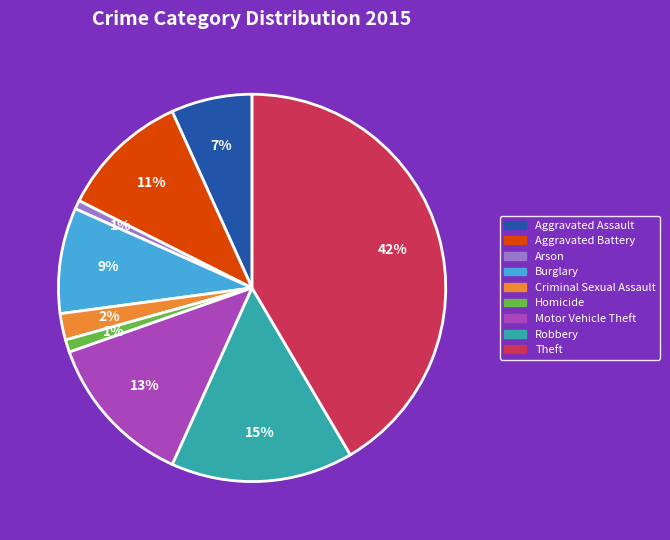

To the nearest percent, what is the difference between the Motor Vehicle Theft and Criminal Sexual Assault slice percentages?

11%